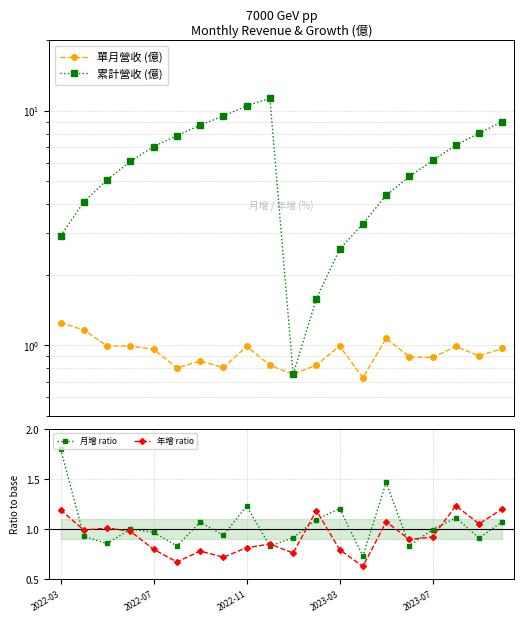

True or false: 月增 ratio has more than 2 points higher than both neighbors.

True